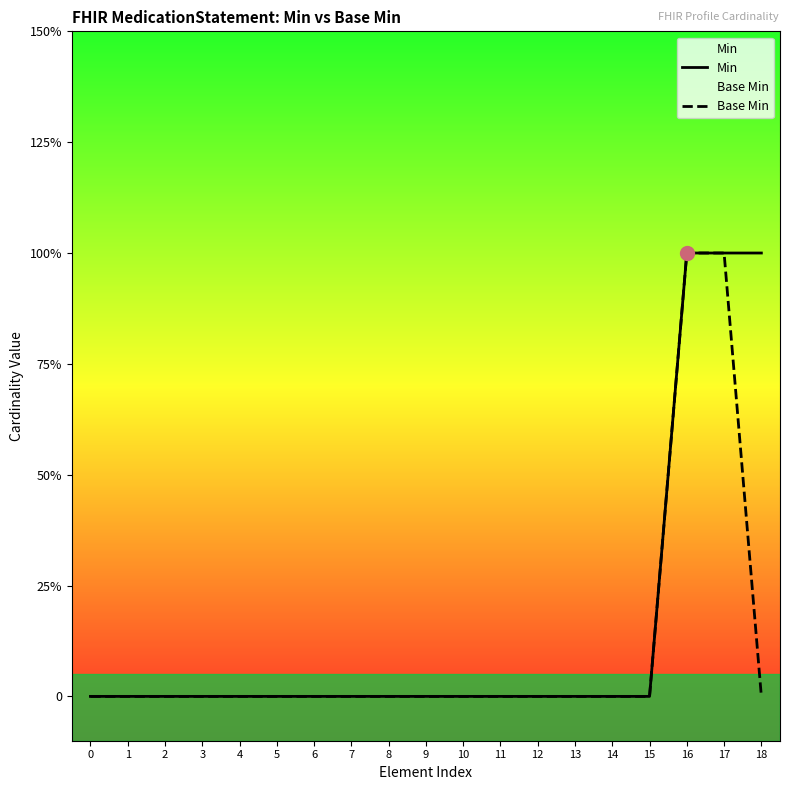

How many lines are shown in the chart?

2